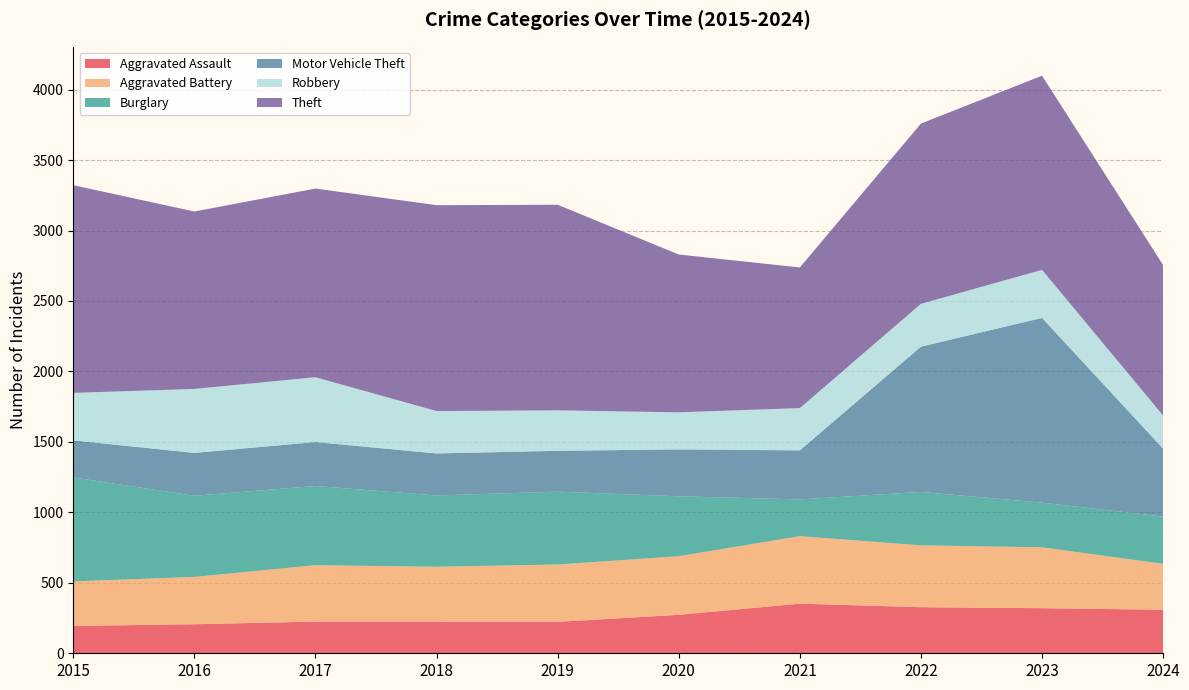

Reading left to right, transcribe all the data shown in this chart.

Aggravated Assault: 194	206	225	225	223	273	352	327	320	309
Aggravated Battery: 316	336	400	389	407	416	479	439	432	326
Burglary: 738	576	562	506	517	425	261	379	317	335
Motor Vehicle Theft: 263	304	312	298	290	333	348	1031	1311	482
Robbery: 337	454	460	301	287	263	300	304	341	235
Theft: 1474	1259	1339	1461	1459	1120	998	1279	1378	1068